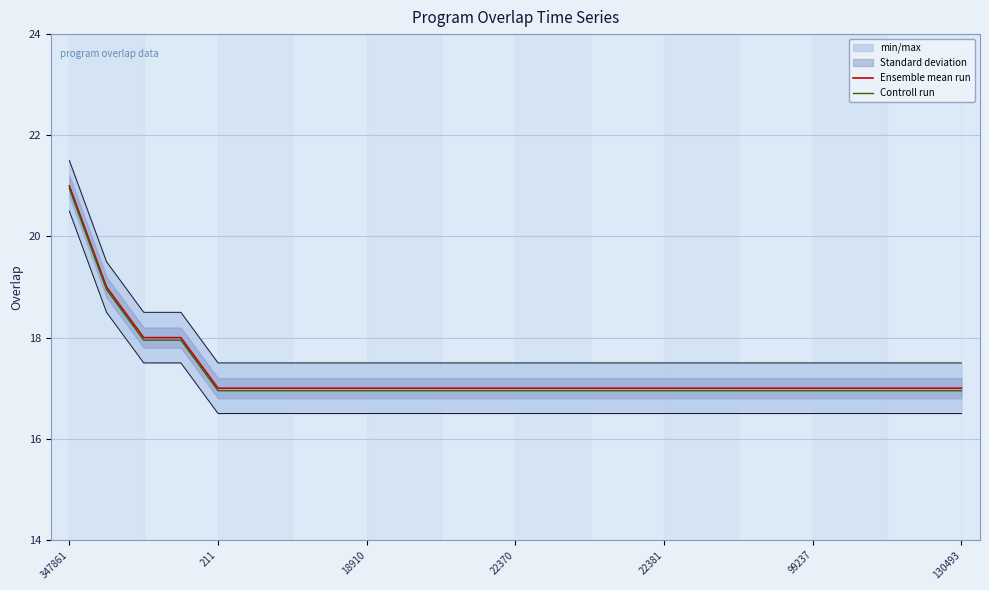

What is the label of the 14th point from the right?

11